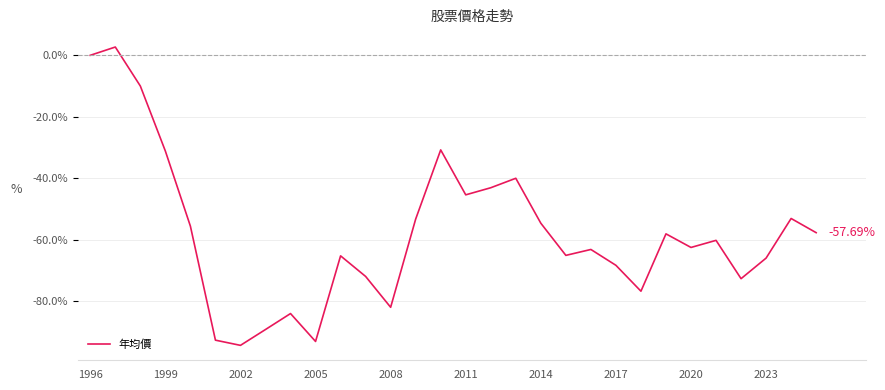

What is the difference between the maximum and minimum values?

97.0